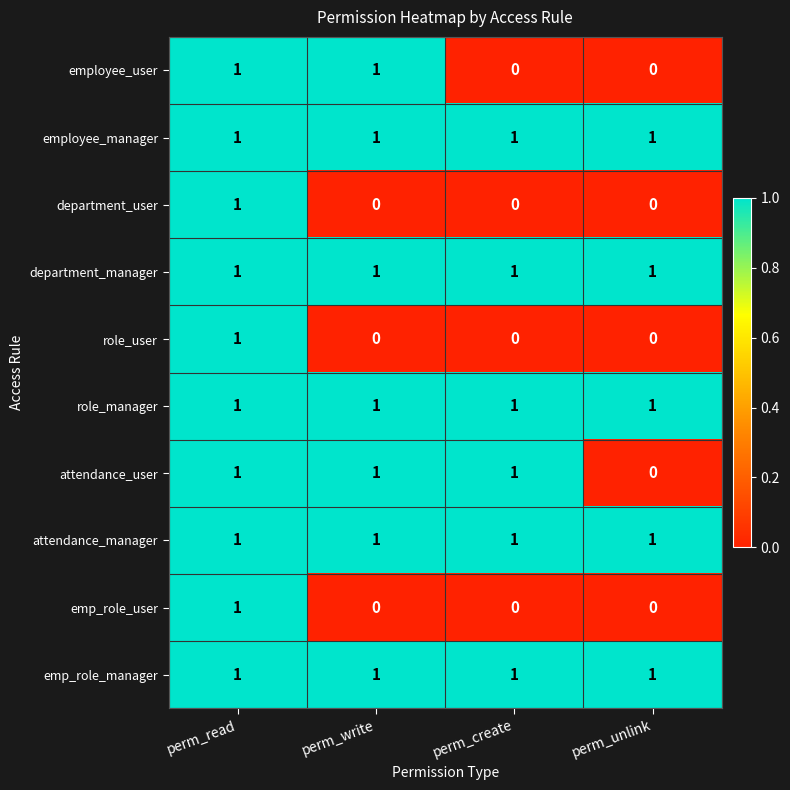

The value of role_user at perm_unlink is 1. True or false?

False